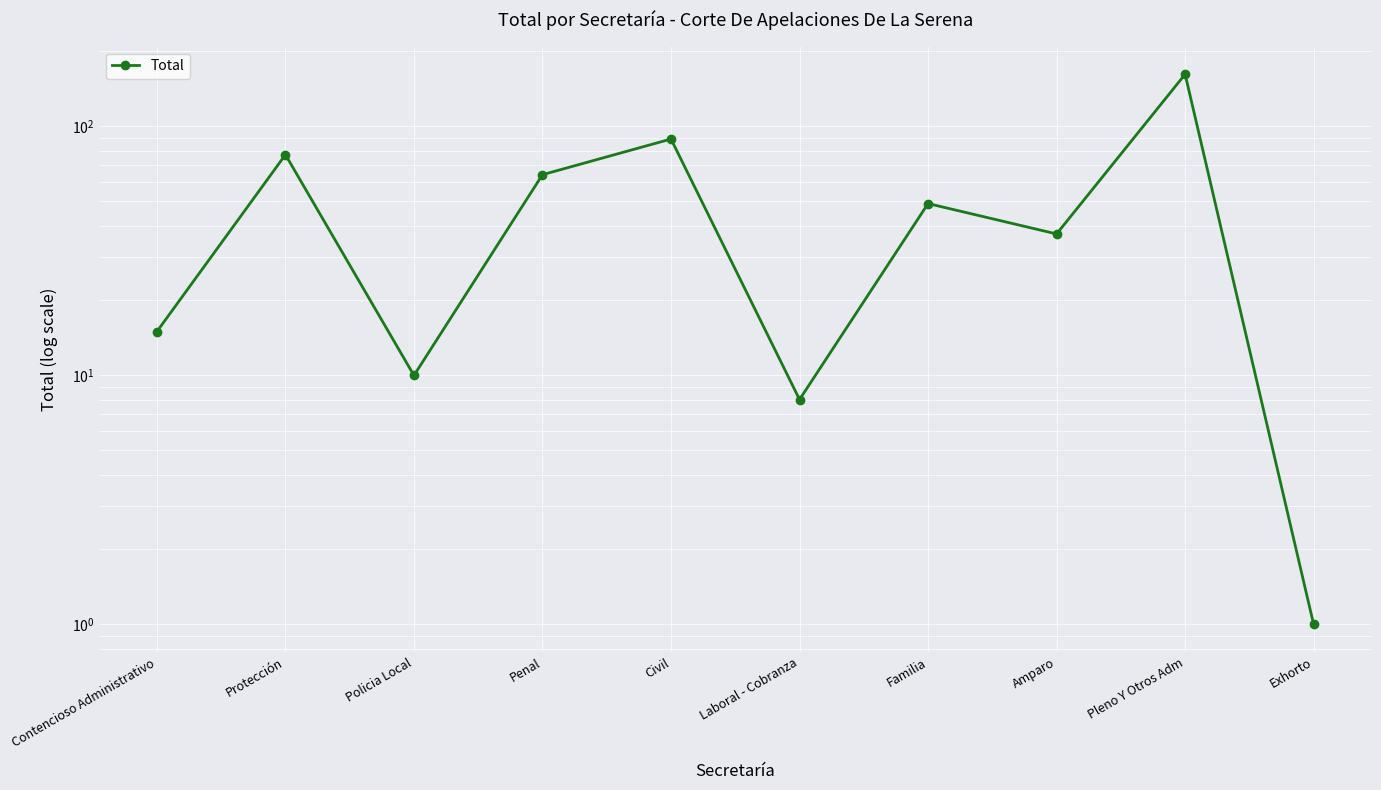

Reading left to right, list all the values displayed in this chart.

Contencioso Administrativo=15	Protección=77	Policia Local=10	Penal=64	Civil=89	Laboral - Cobranza=8	Familia=49	Amparo=37	Pleno Y Otros Adm=162	Exhorto=1